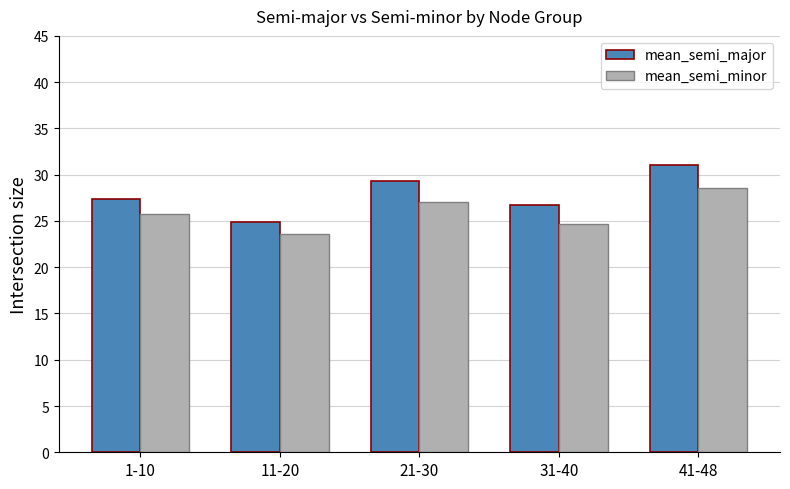

Is it true that mean_semi_major equals 26.7 at 31-40?

True